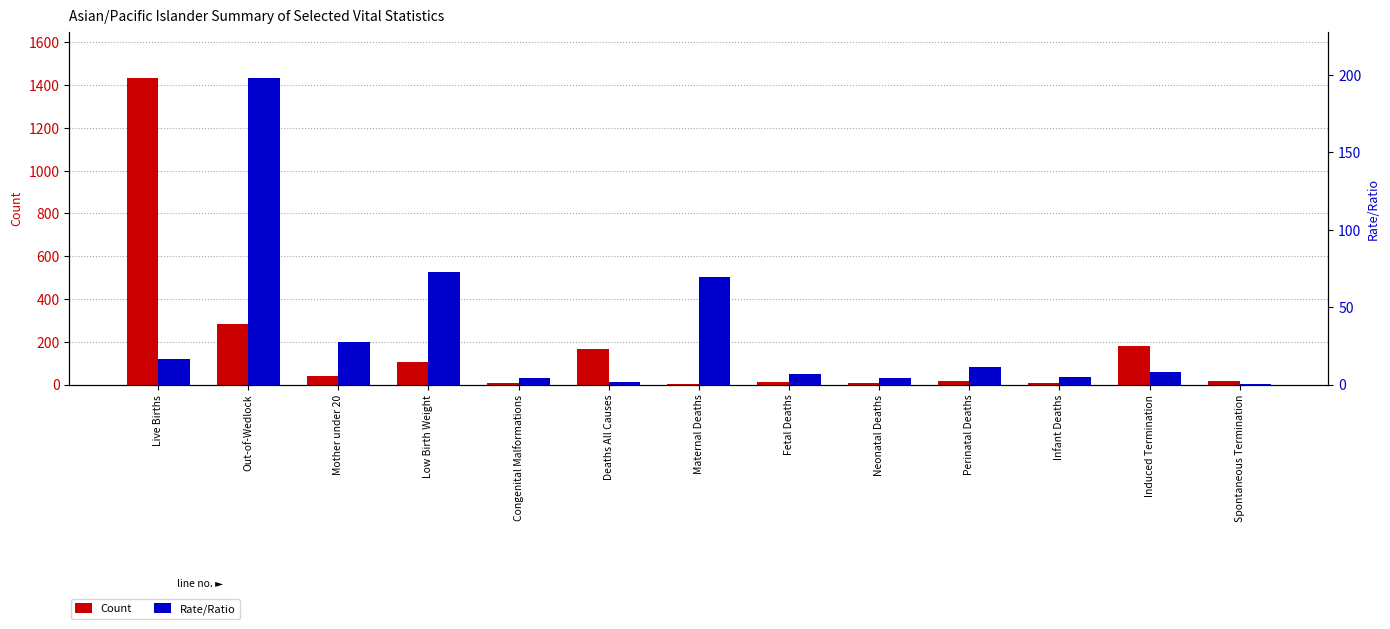

Reading left to right, list all the values displayed in this chart.

Count: Live Births=1434.0	Out-of-Wedlock=284.0	Mother under 20=39.0	Low Birth Weight=104.0	Congenital Malformations=6.0	Deaths All Causes=166.0	Maternal Deaths=1.0	Fetal Deaths=10.0	Neonatal Deaths=6.0	Perinatal Deaths=16.0	Infant Deaths=7.0	Induced Termination=181.0	Spontaneous Termination=15.0
Rate/Ratio: Live Births=16.6	Out-of-Wedlock=198.0	Mother under 20=27.2	Low Birth Weight=72.5	Congenital Malformations=4.2	Deaths All Causes=1.9	Maternal Deaths=69.7	Fetal Deaths=7.0	Neonatal Deaths=4.2	Perinatal Deaths=11.2	Infant Deaths=4.9	Induced Termination=7.8	Spontaneous Termination=0.6